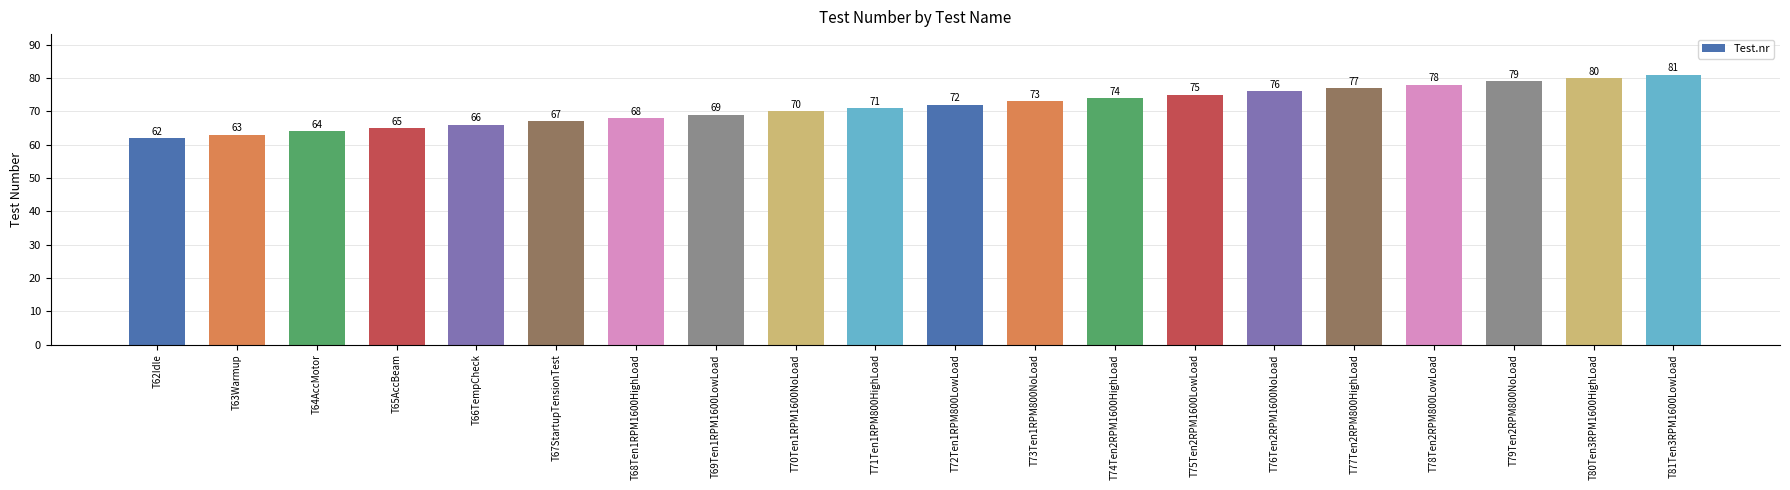

The value at T73Ten1RPM800NoLoad is 39. True or false?

False